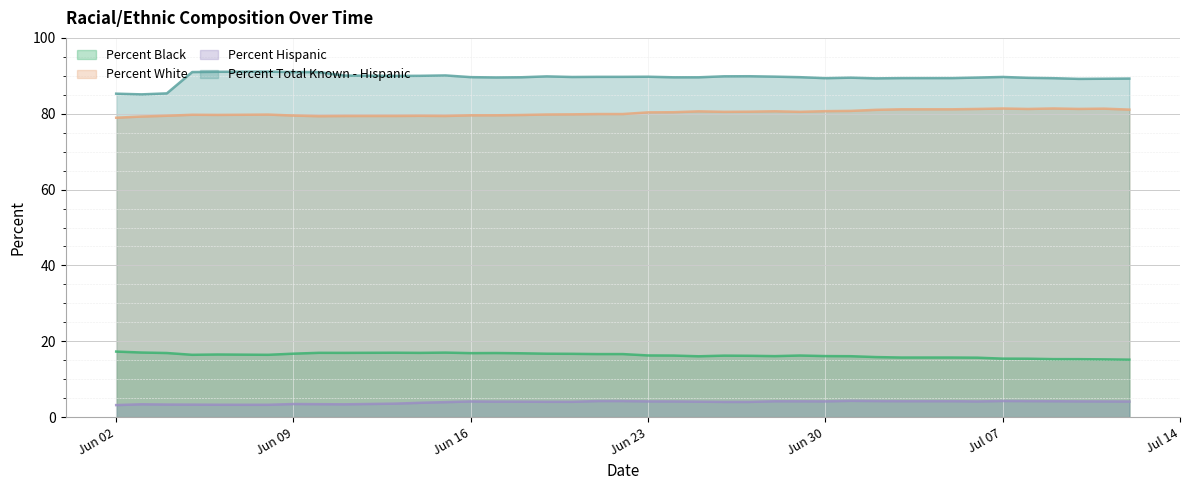

Which series has the largest total across all categories?

Percent Total Known - Hispanic